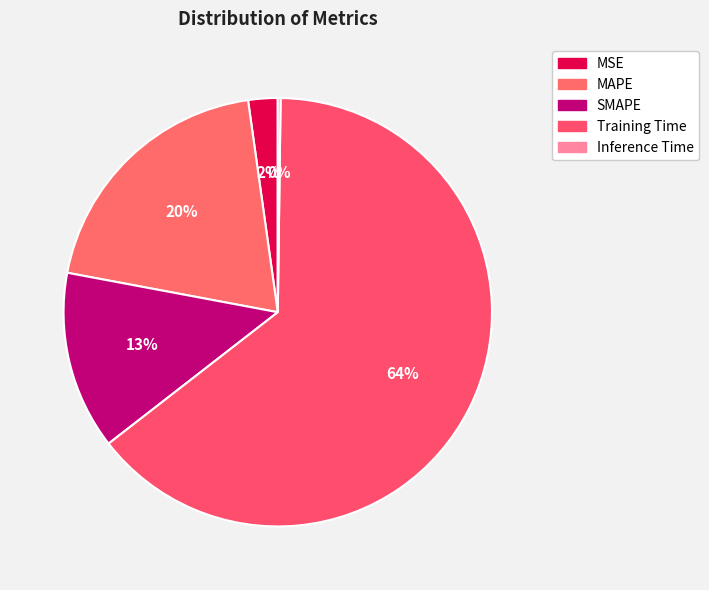

Between MSE and Training Time, which is larger?

Training Time